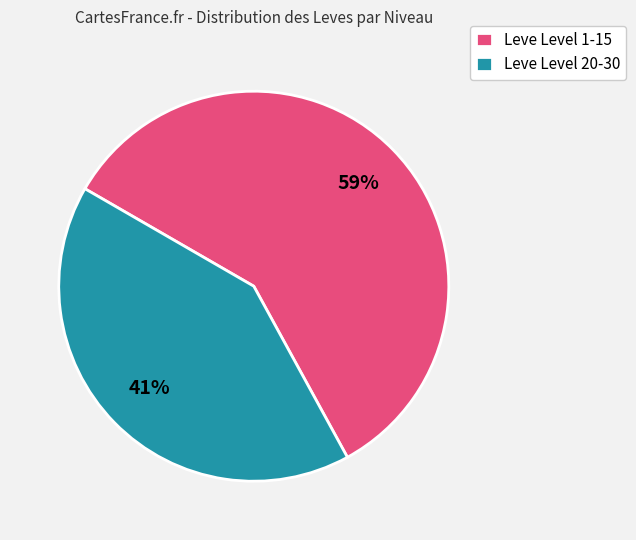

To the nearest percent, what is the average slice percentage?

50%